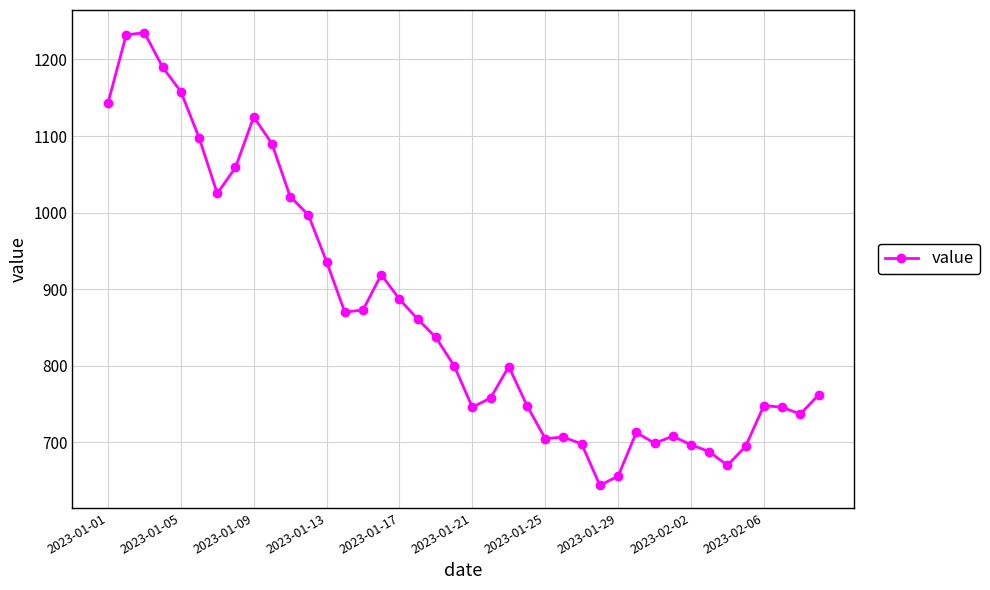

What is the smallest value displayed?

644